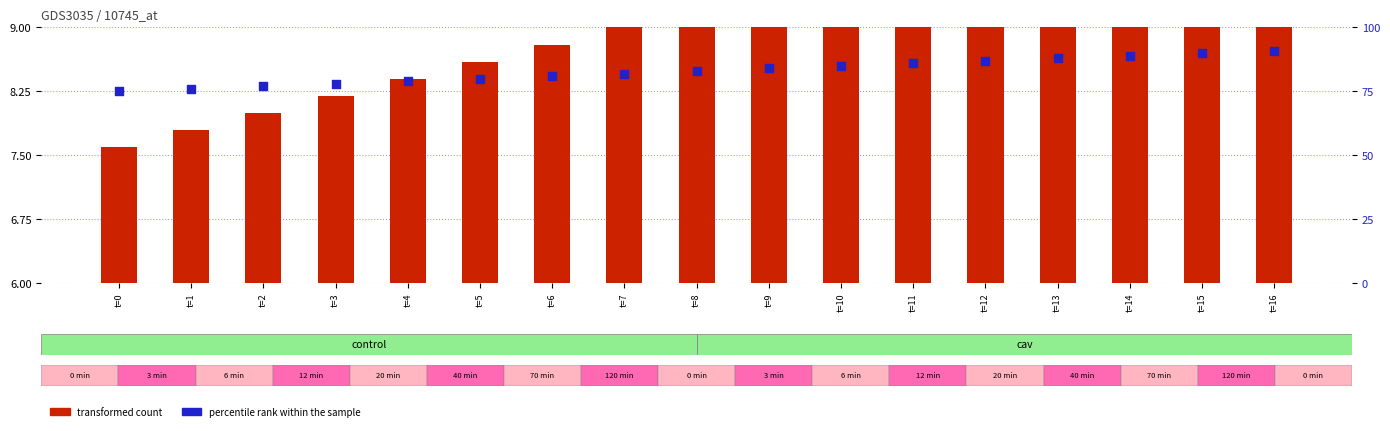

At how many categories does at least one series exceed 34?

17